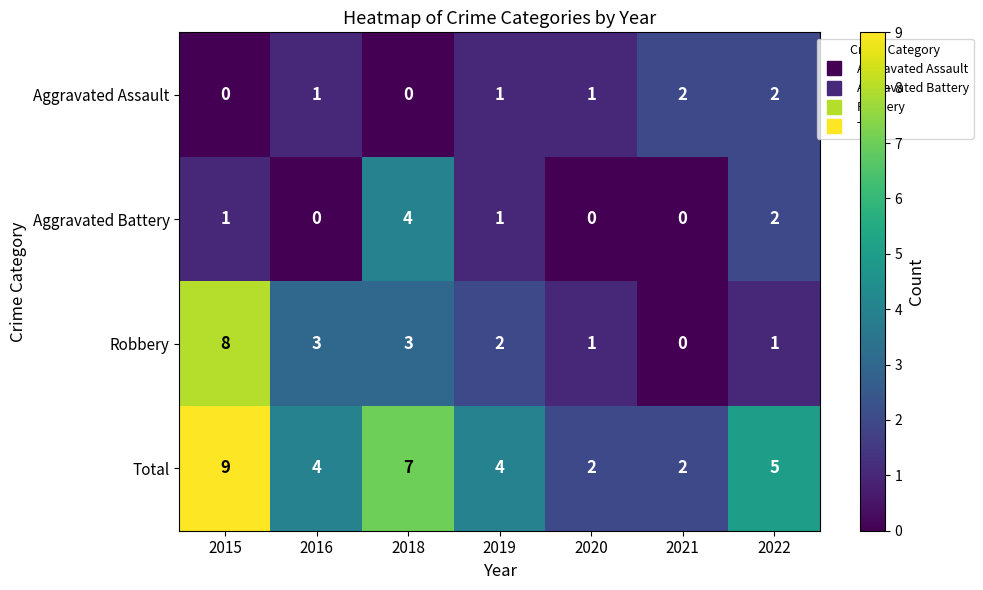

What is the average value of the Total series?

5